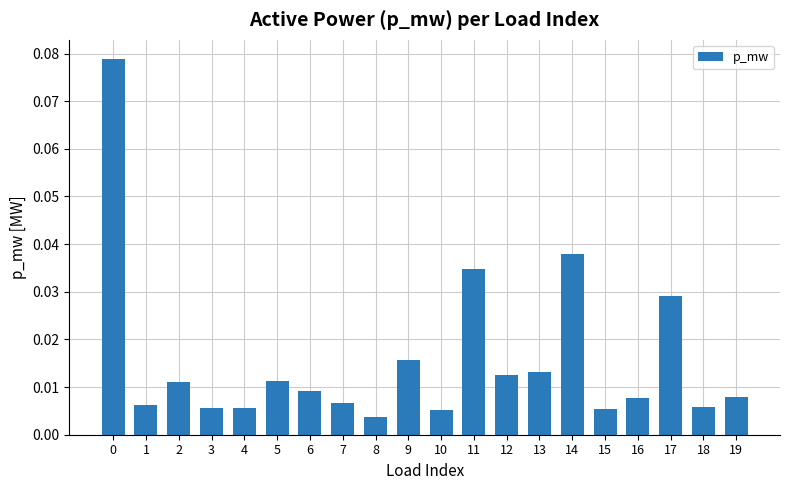

Between 5 and 9, which is larger?

9